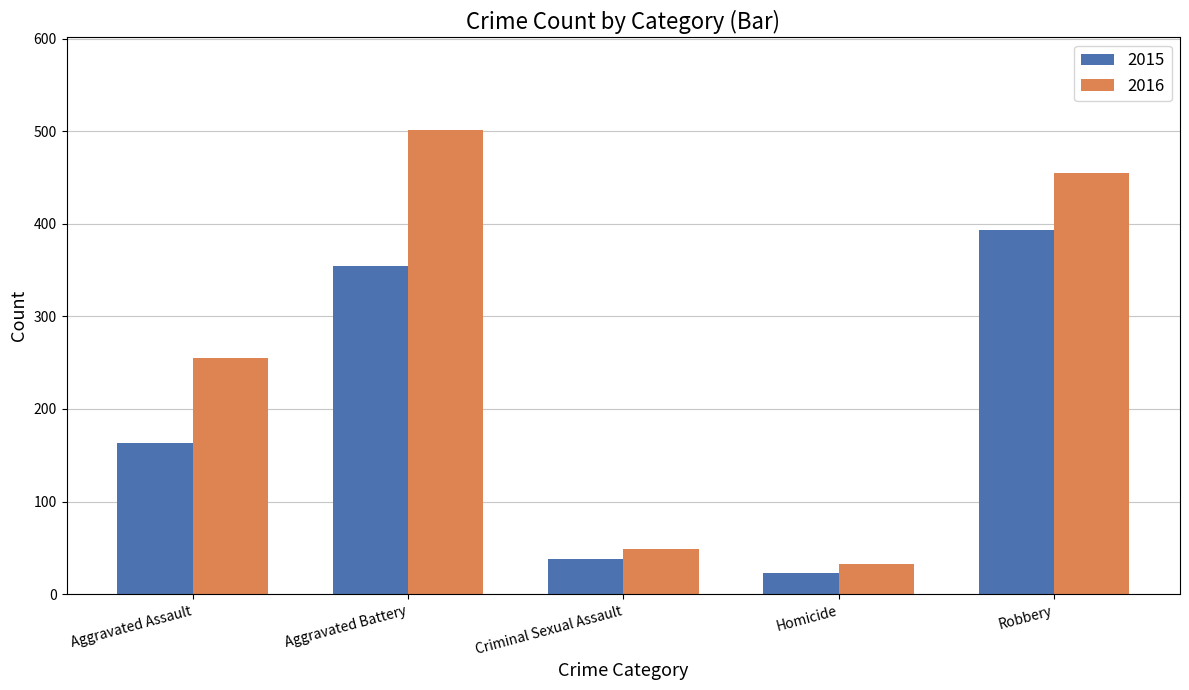

Is the value of 2016 at Robbery greater than the value of 2015 at Robbery?

Yes